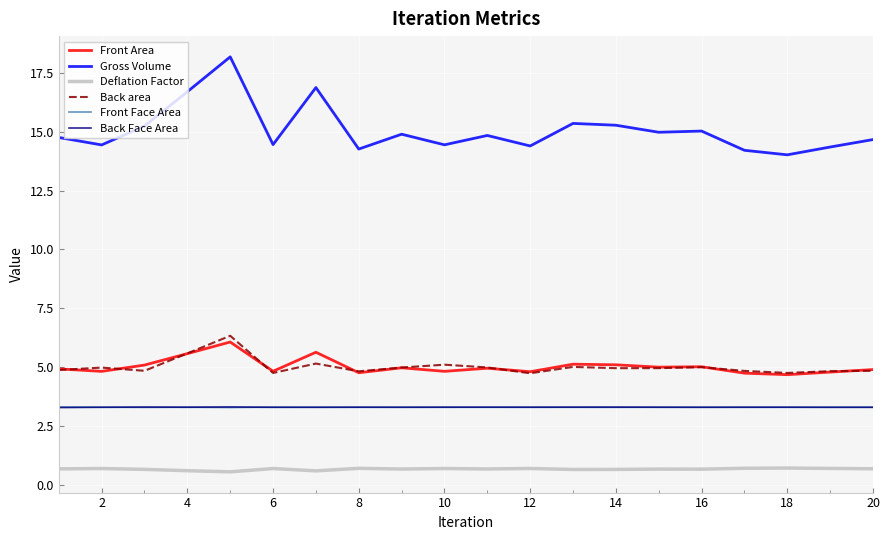

True or false: Front Area has more than 2 points higher than both neighbors.

True